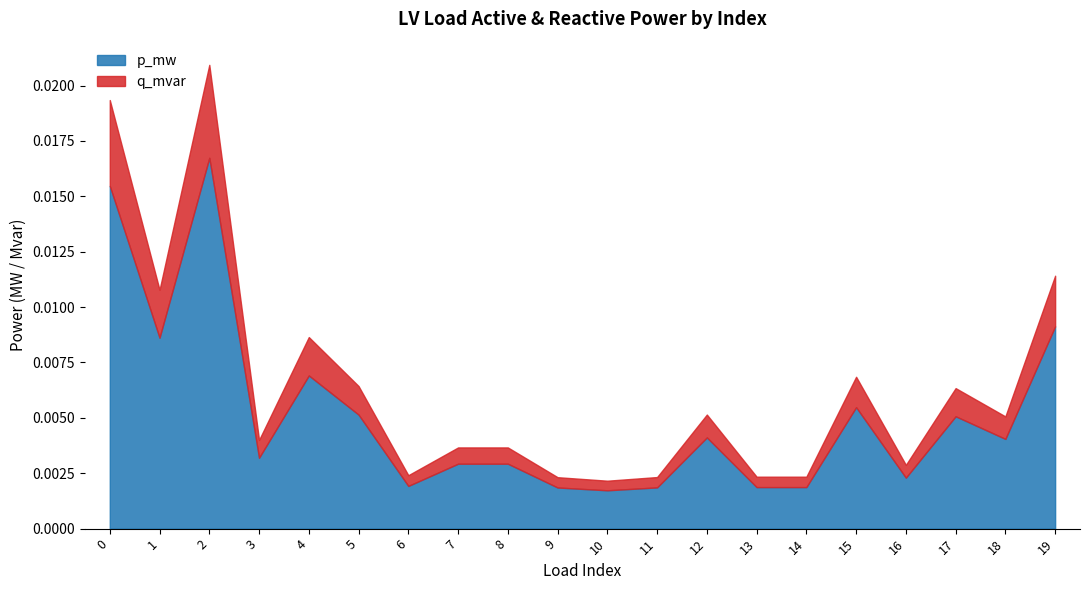

Is it true that q_mvar equals 0.0 at 18?

True